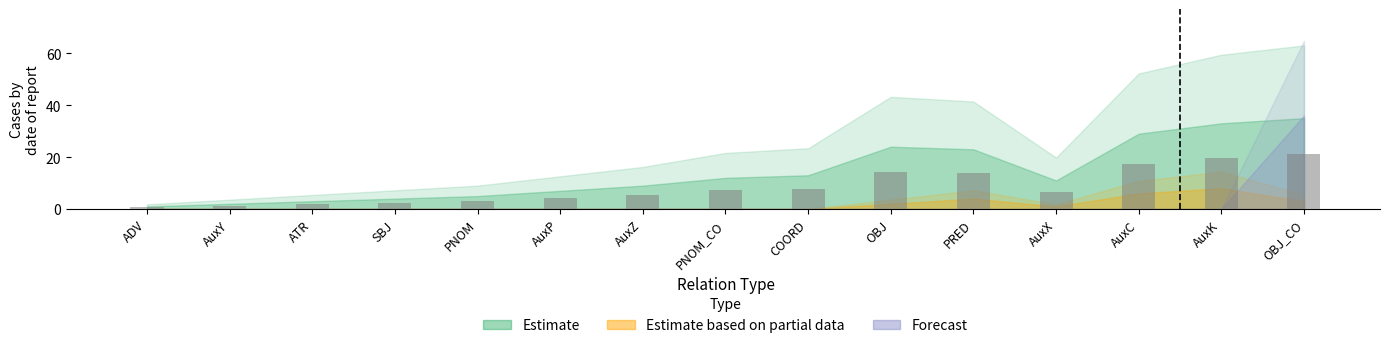

Reading right to left, transcribe all the data shown in this chart.

OBJ_CO=21.0	AuxK=19.8	AuxC=17.4	AuxX=6.6	PRED=13.8	OBJ=14.4	COORD=7.8	PNOM_CO=7.2	AuxZ=5.4	AuxP=4.2	PNOM=3.0	SBJ=2.4	ATR=1.8	AuxY=1.2	ADV=0.6